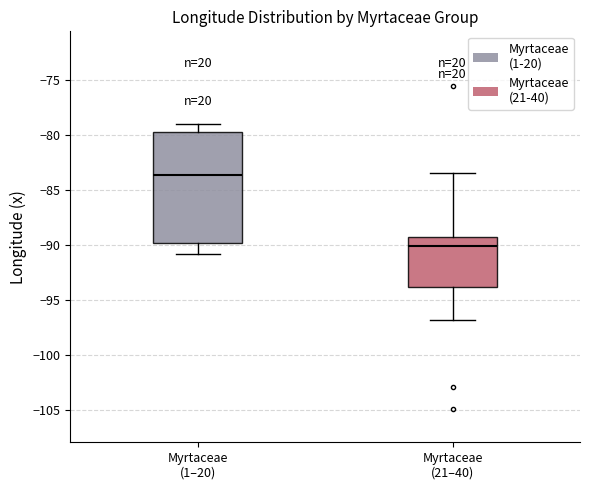

Reading left to right, read every box against the y-axis: the position of its median line, the range the box covers, and the ends of its whiskers. The values are not printed on the chart, so give them approximately, as read against the axis.

Myrtaceae (1–20): median -83.5, box -90.0 to -79.5, whiskers -91.0 to -79.0
Myrtaceae (21–40): median -90.0, box -94.0 to -89.5, whiskers -97.0 to -83.5